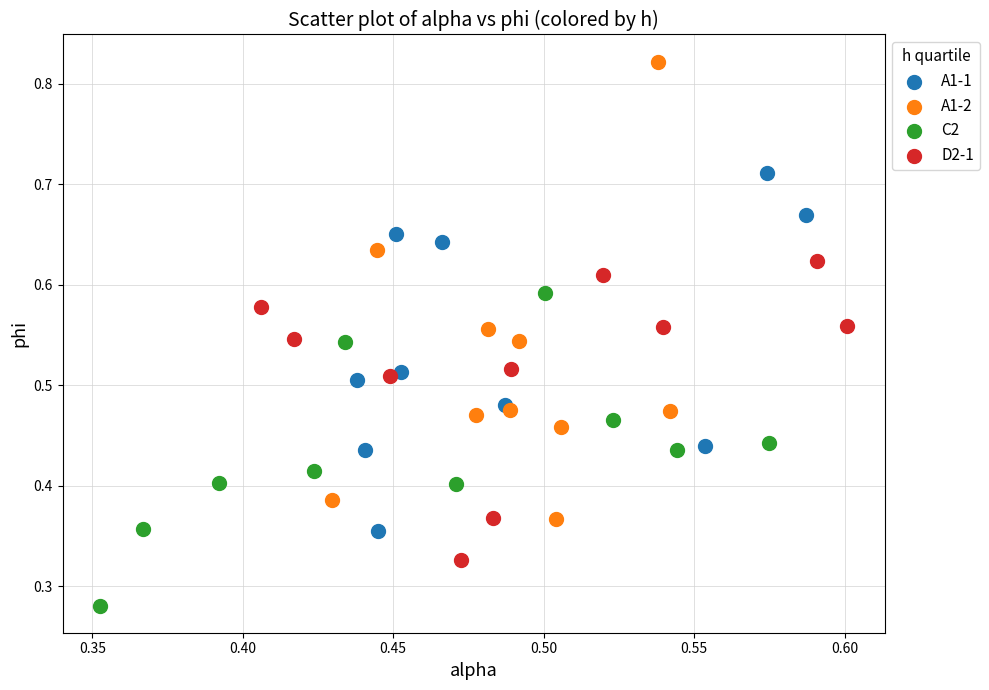

Which series reaches the minimum Y coordinate?

C2